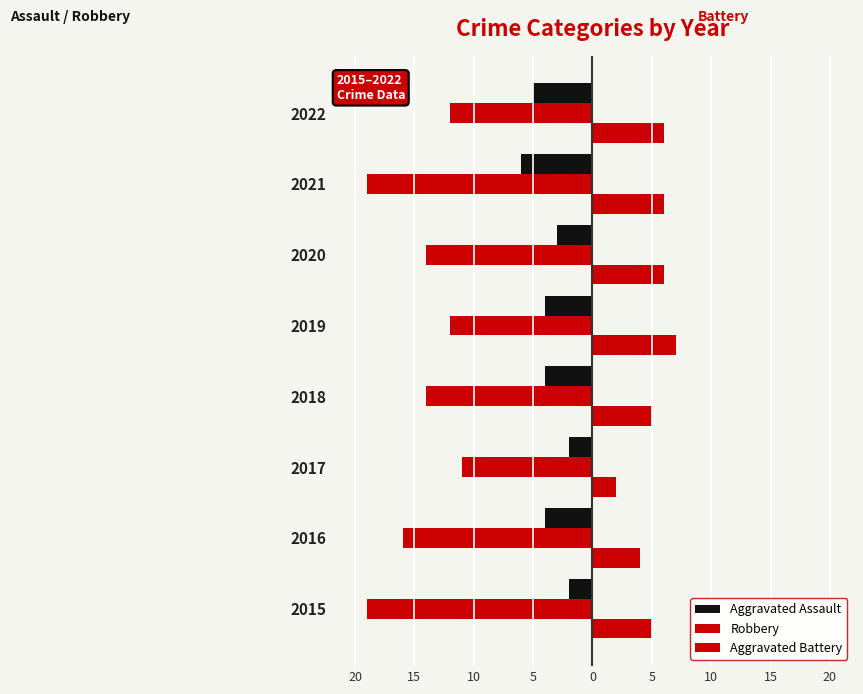

Rank the series by their maximum value, from highest to lowest.

Aggravated Battery, Aggravated Assault, Robbery